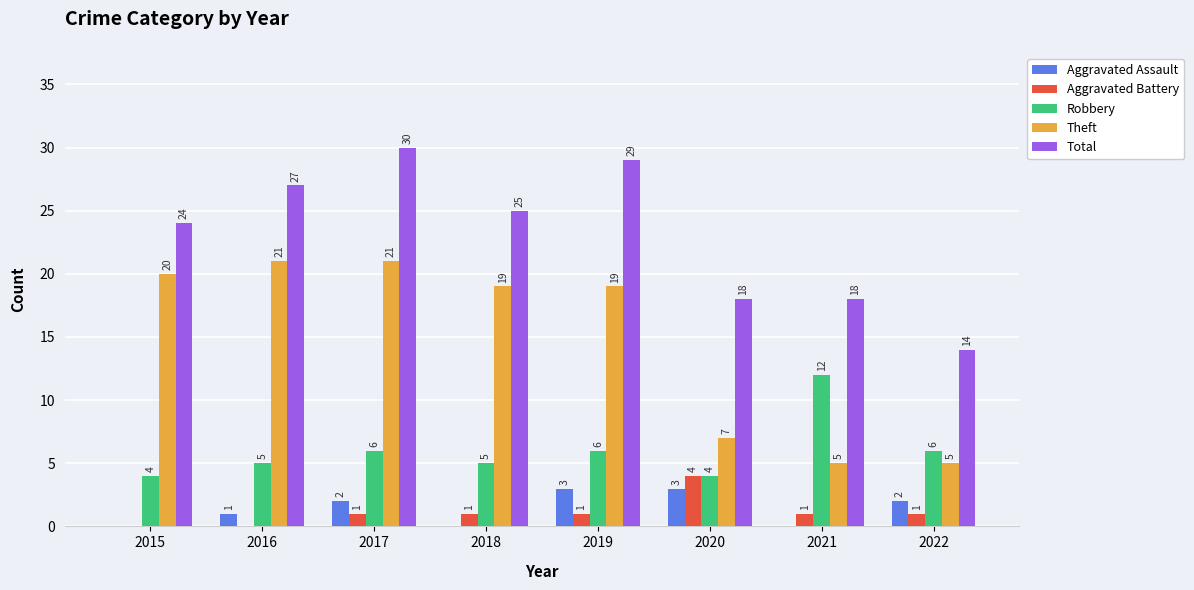

Reading right to left, extract all data points from this chart.

Aggravated Assault: 2	0	3	3	0	2	1	0
Aggravated Battery: 1	1	4	1	1	1	0	0
Robbery: 6	12	4	6	5	6	5	4
Theft: 5	5	7	19	19	21	21	20
Total: 14	18	18	29	25	30	27	24